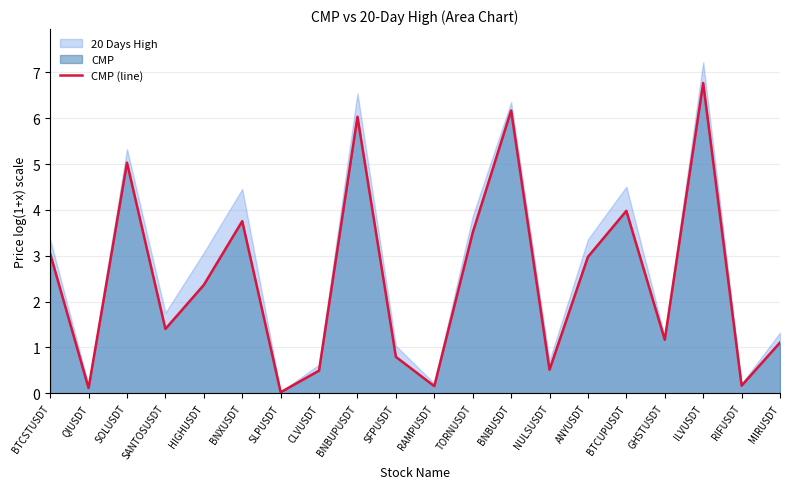

At which category does the data reach its first local peak?

SOLUSDT